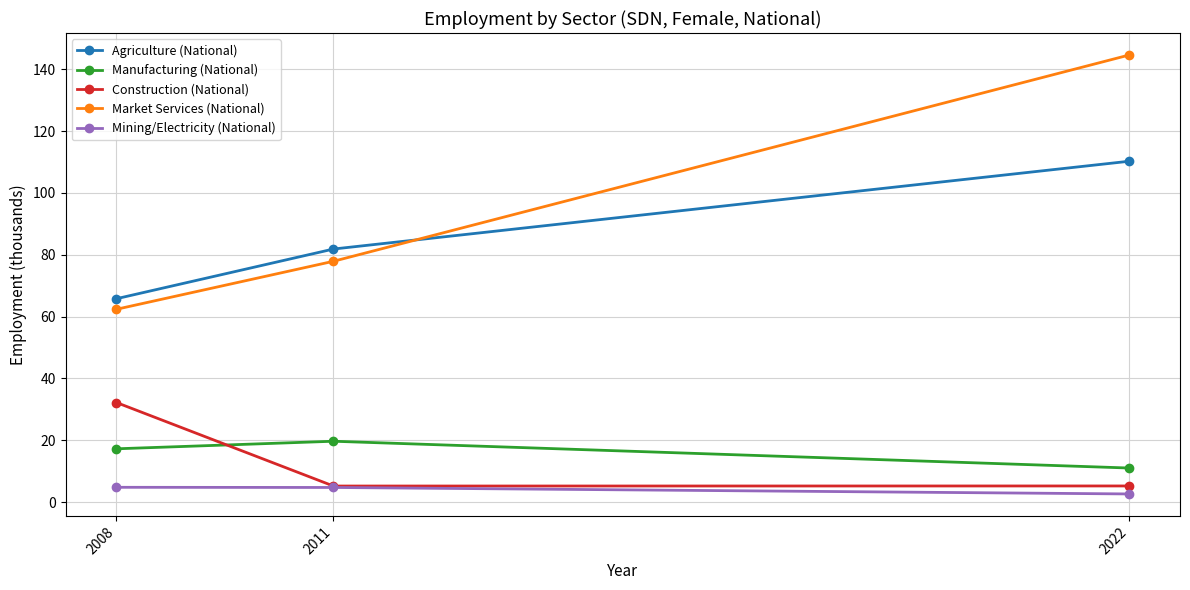

Does the chart display data point markers on the line(s)?

Yes